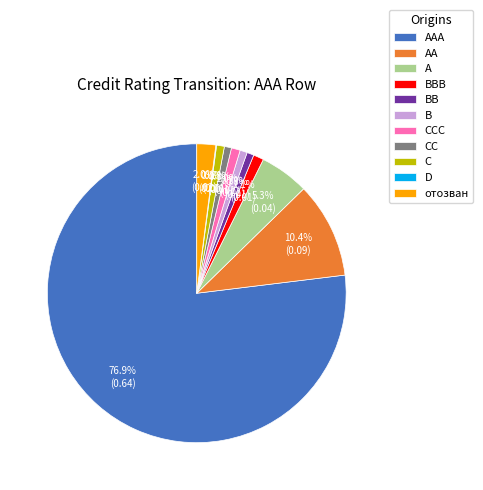

To the nearest percent, what is the combined percentage of B and отозван?

3%